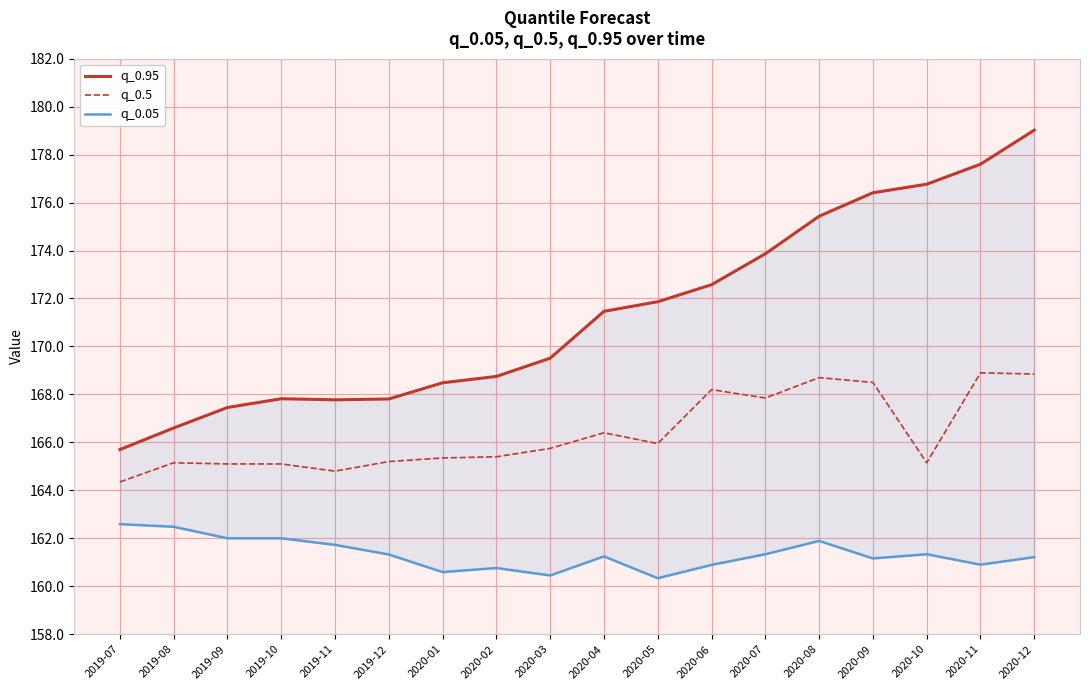

List the series in order of their peak value, highest first.

q_0.95, q_0.5, q_0.05